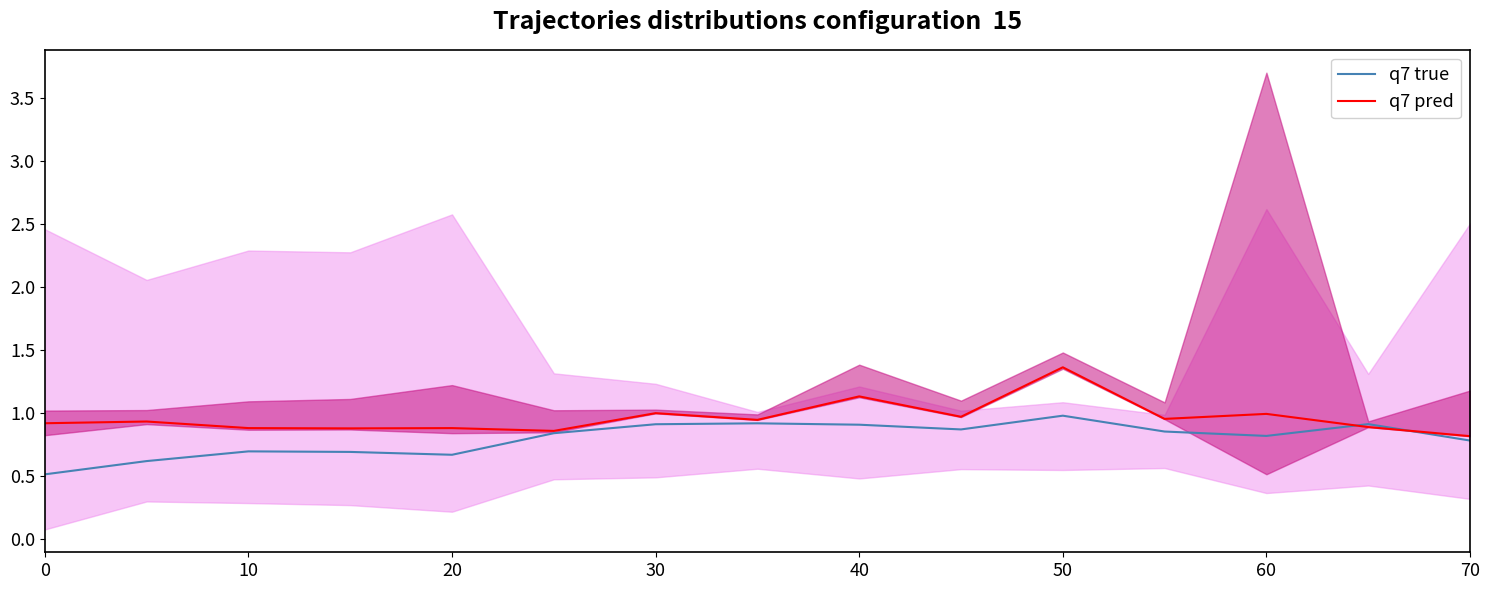

Reading left to right, what are all the values shown in this chart?

q7 true: 0.5	0.6	0.7	0.7	0.7	0.8	0.9	0.9	0.9	0.9	1.0	0.9	0.8	0.9	0.8
q7 pred: 0.9	0.9	0.9	0.9	0.9	0.9	1.0	0.9	1.1	1.0	1.4	1.0	1.0	0.9	0.8